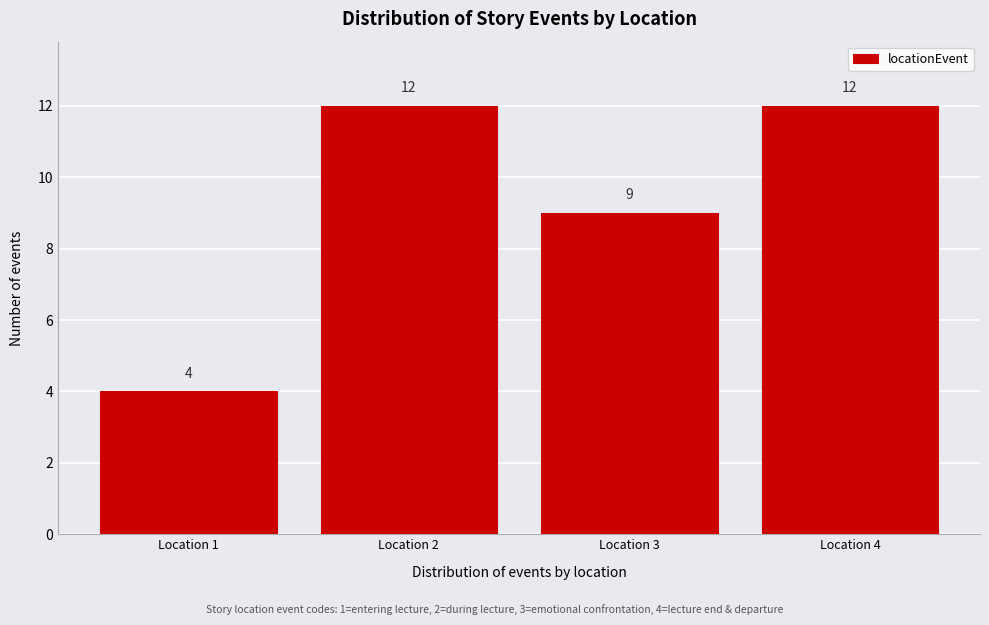

Reading right to left, what are all the values shown in this chart?

12	9	12	4